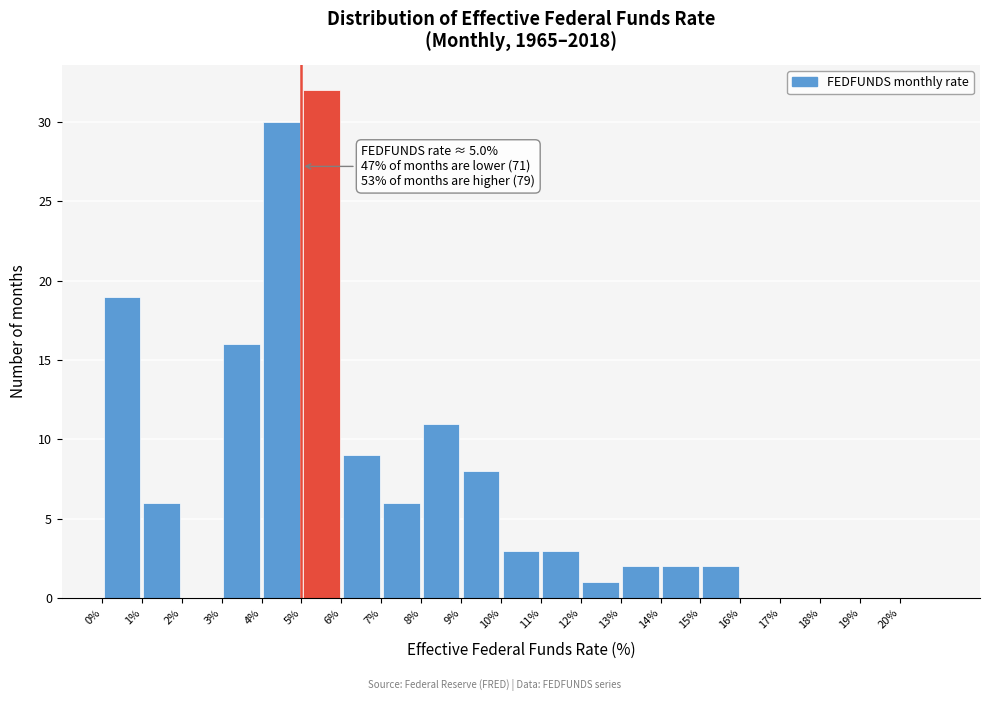

Over which range of the x-axis is the bar tallest?

5 to 6